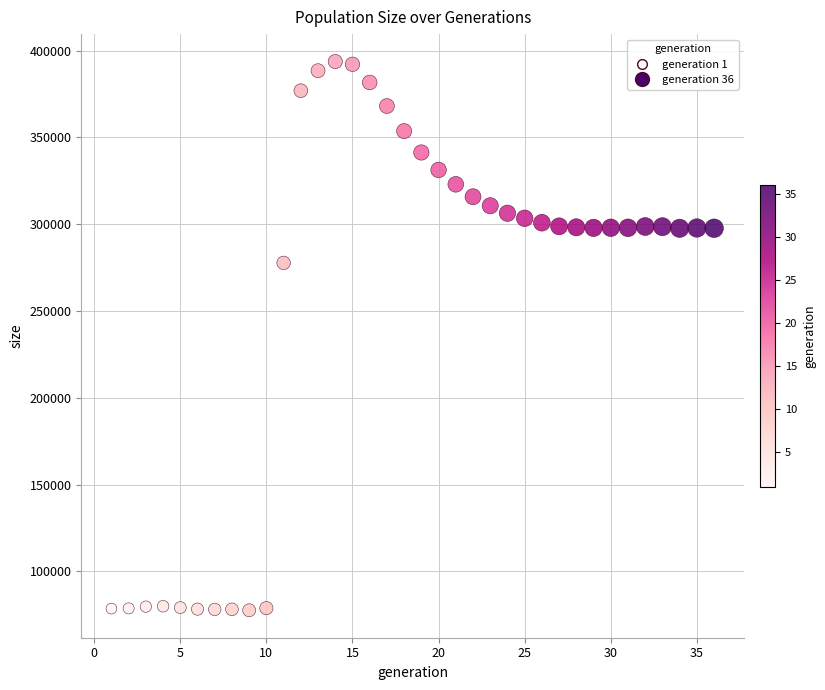

What is the range of X values (max minus min)?

35